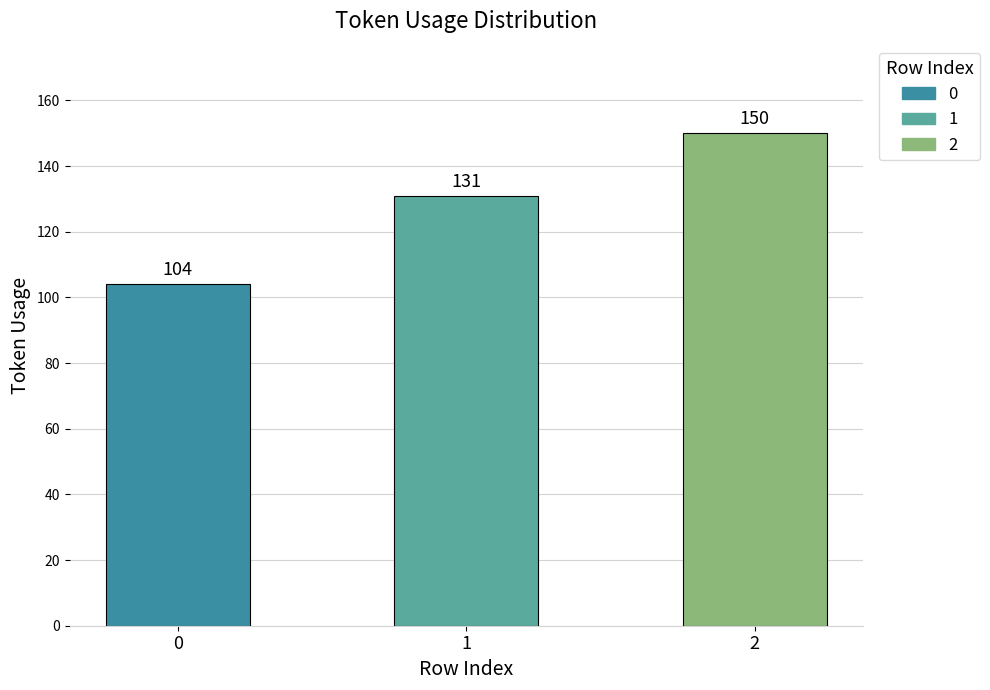

Reading left to right, what are all the values shown in this chart?

0=104	1=131	2=150